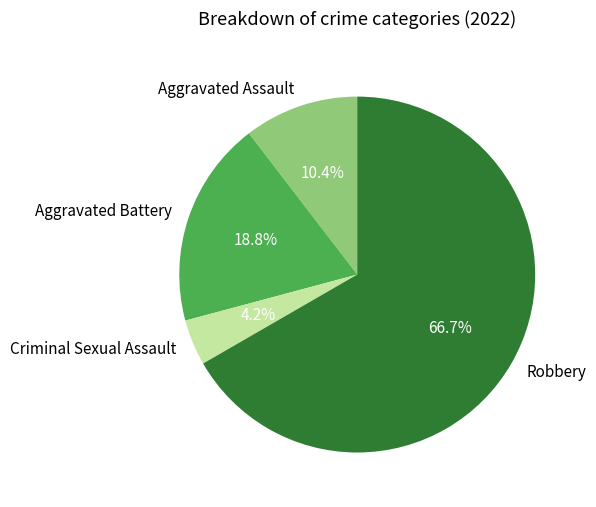

Between Aggravated Assault and Aggravated Battery, which is larger?

Aggravated Battery